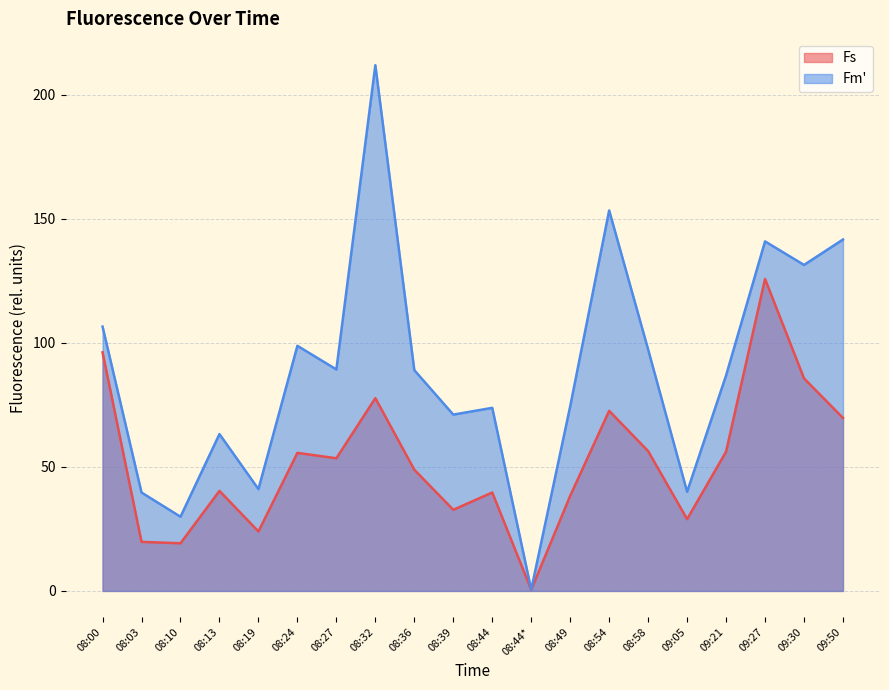

True or false: Fm' has more than 2 interior local peaks.

True